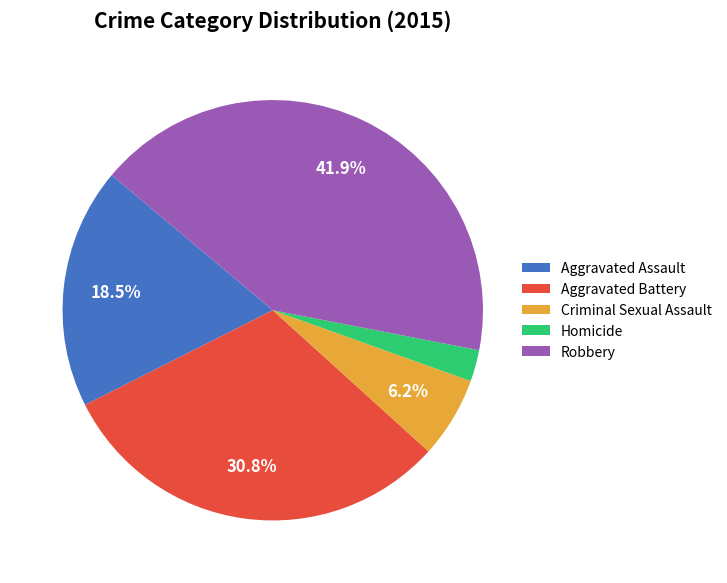

Is the sum of Aggravated Assault and Criminal Sexual Assault greater than half?

No